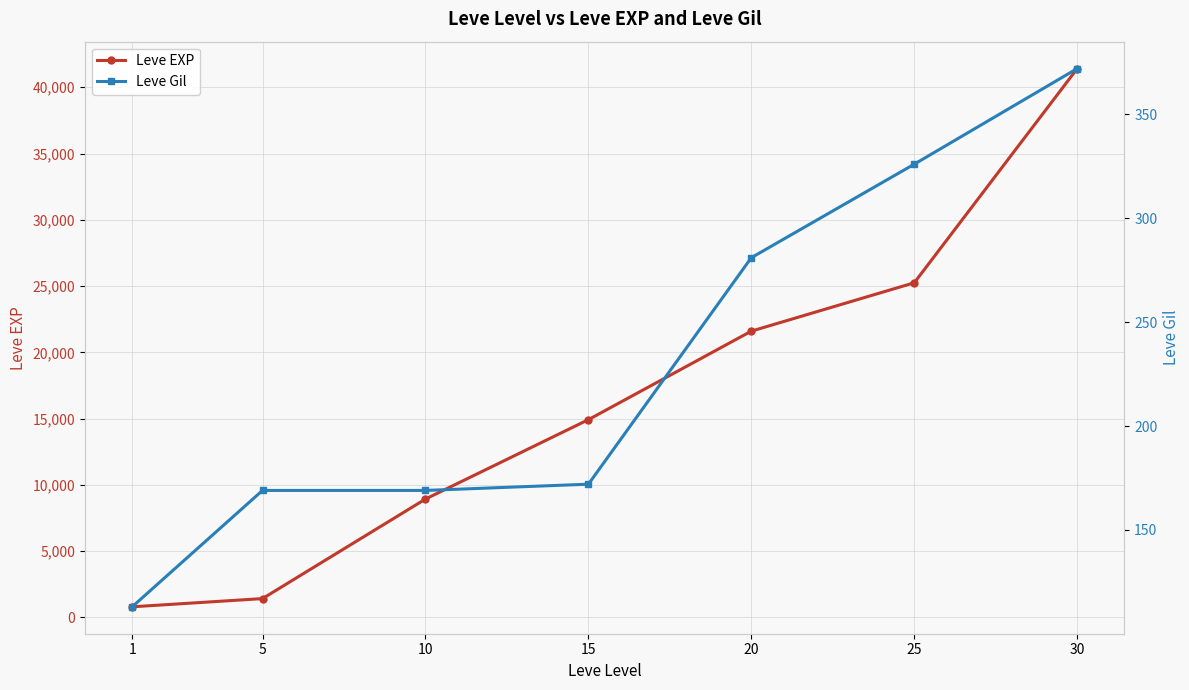

The value of Leve EXP at 30 is 56855. True or false?

False